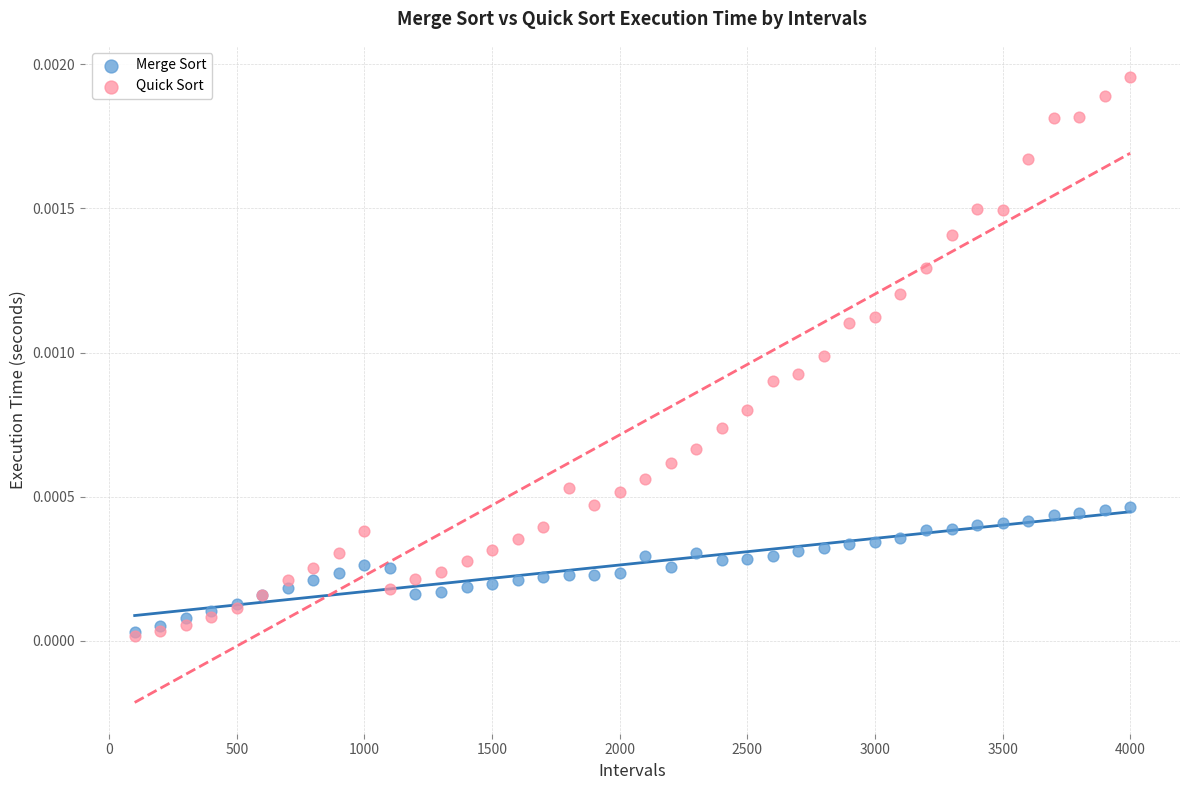

What are all the series names shown in the legend?

Merge Sort, Quick Sort